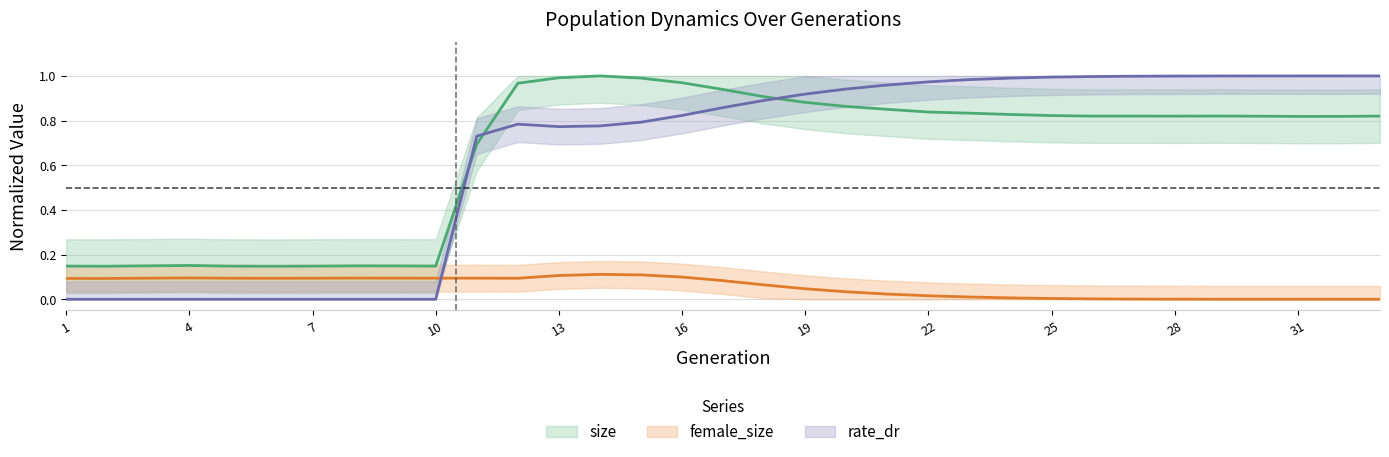

Reading left to right, what are all the values shown in this chart?

size: 0.1	0.1	0.1	0.2	0.1	0.1	0.1	0.1	0.1	0.1	0.7	1.0	1.0	1.0	1.0	1.0	0.9	0.9	0.9	0.9	0.9	0.8	0.8	0.8	0.8	0.8	0.8	0.8	0.8	0.8	0.8	0.8	0.8
female_size: 0.1	0.1	0.1	0.1	0.1	0.1	0.1	0.1	0.1	0.1	0.1	0.1	0.1	0.1	0.1	0.1	0.1	0.1	0.0	0.0	0.0	0.0	0.0	0.0	0.0	0.0	0.0	0.0	0.0	0.0	0.0	0.0	0.0
rate_dr: 0.0	0.0	0.0	0.0	0.0	0.0	0.0	0.0	0.0	0.0	0.7	0.8	0.8	0.8	0.8	0.8	0.9	0.9	0.9	0.9	1.0	1.0	1.0	1.0	1.0	1.0	1.0	1.0	1.0	1.0	1.0	1.0	1.0